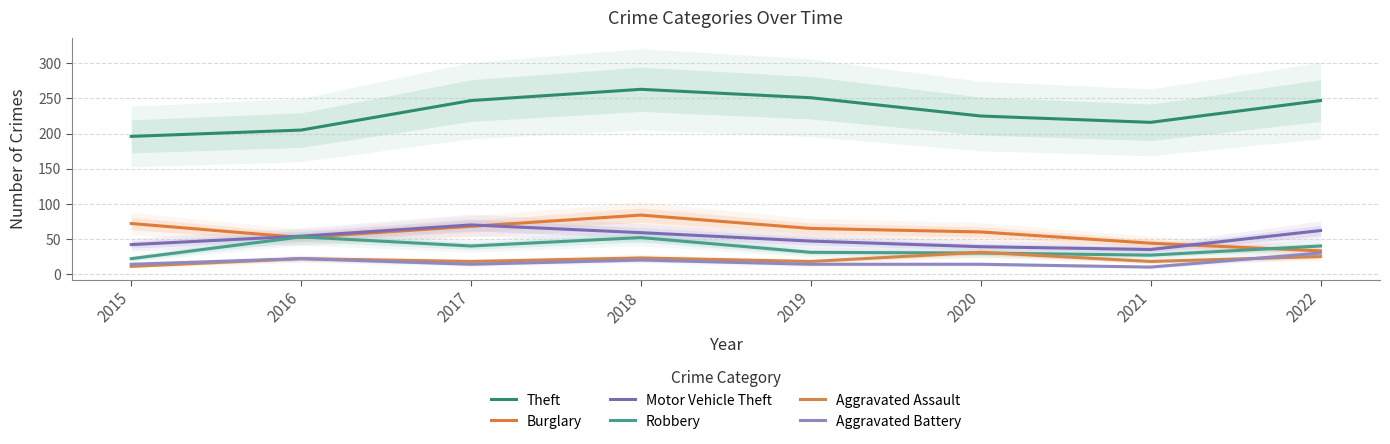

What is the value of the Robbery point at the 4th from the left?

52